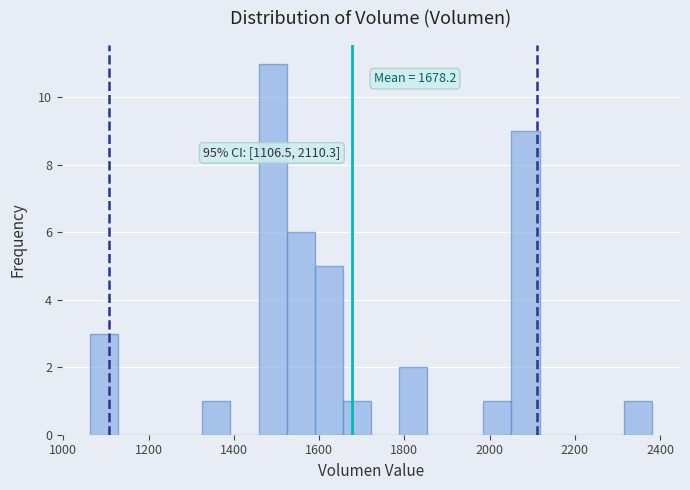

Read against the x-axis, roughly where is the centre of the tallest bar?

1500